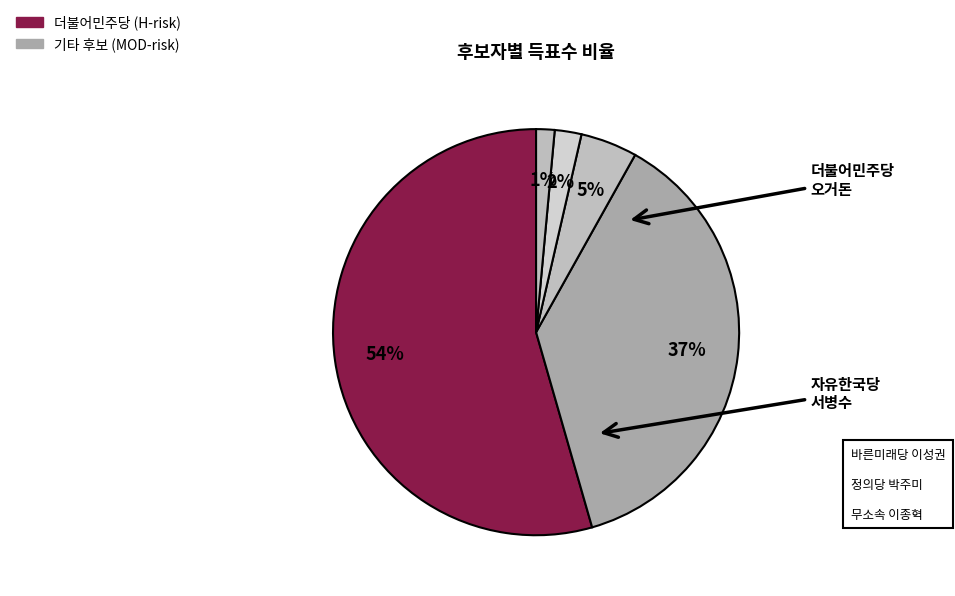

Count the number of slices in the pie.

5